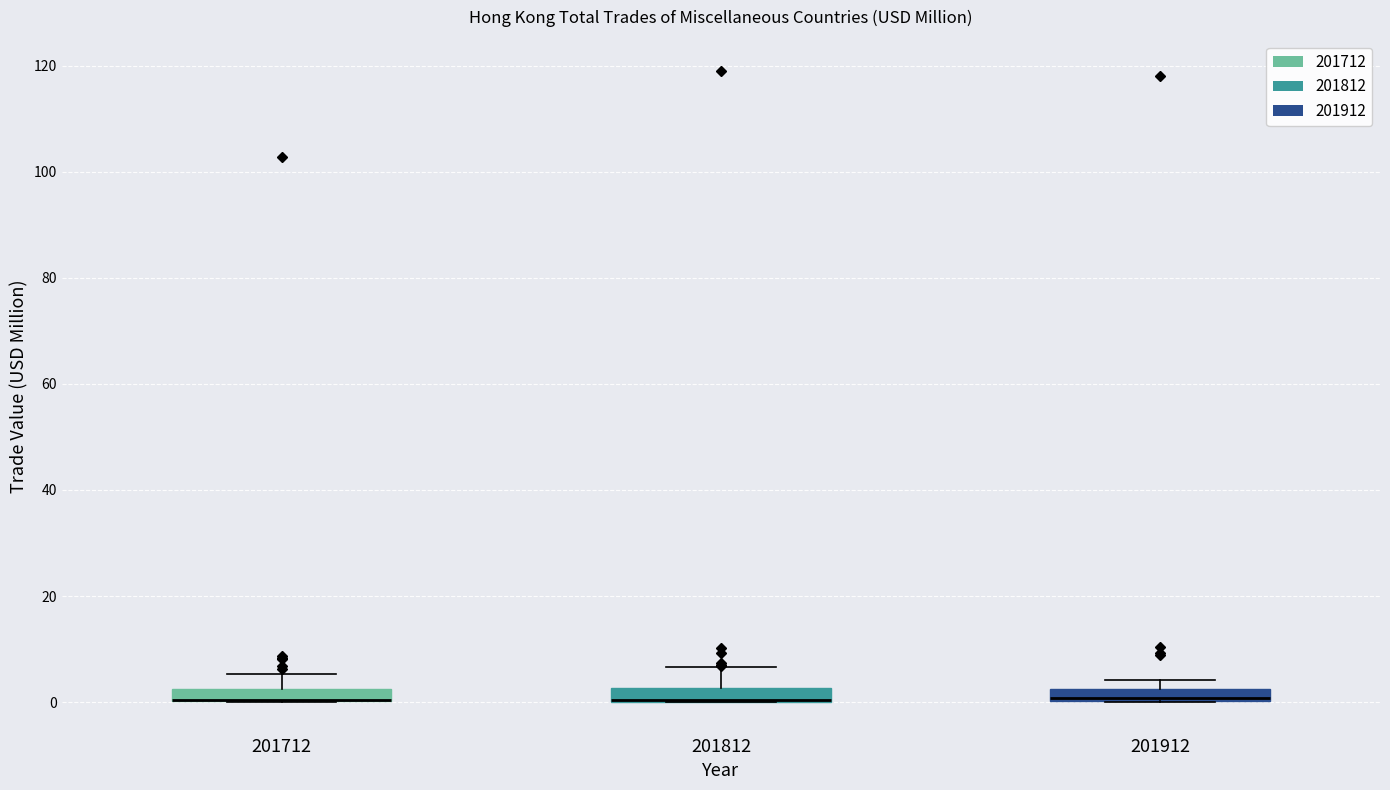

Where is the lower edge of the box at x = 201712 on the y-axis? The values are not printed on the chart, so give them approximately, as read against the axis.

0